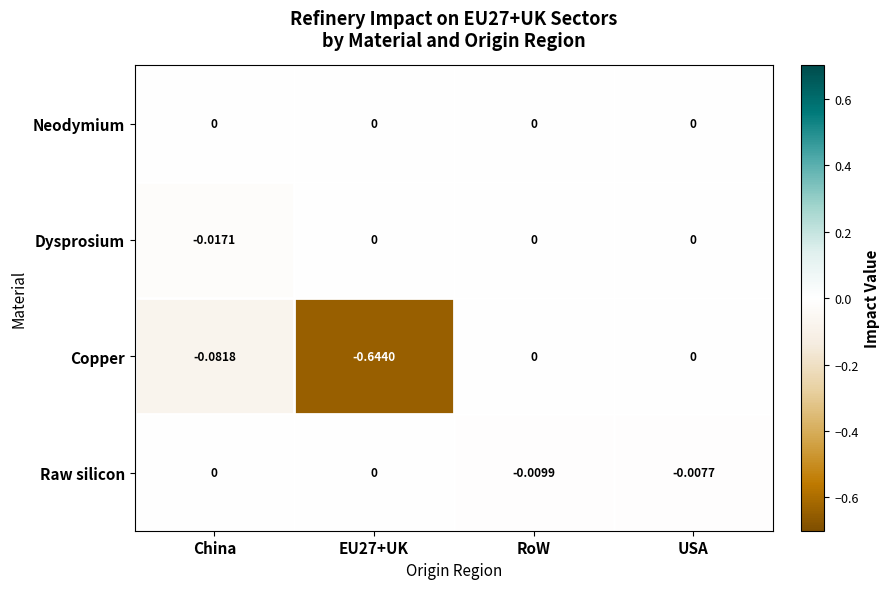

How many categories are shown in the chart?

4